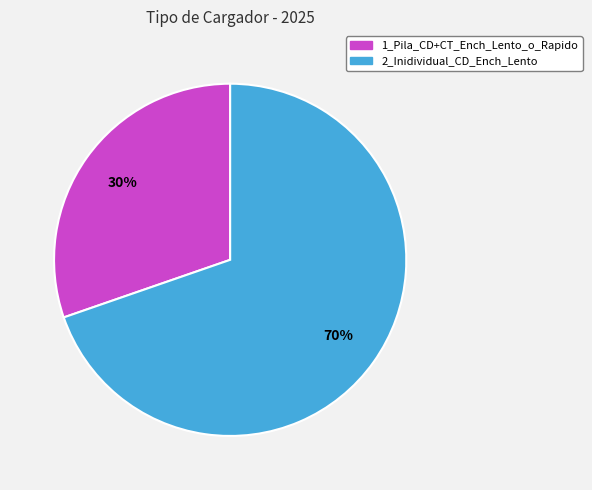

How many slices are in this pie chart?

2